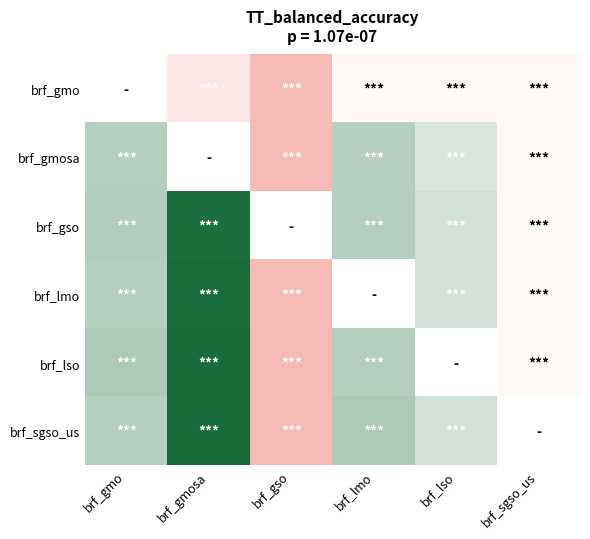

How many values in the brf_lso series are below 0?

2